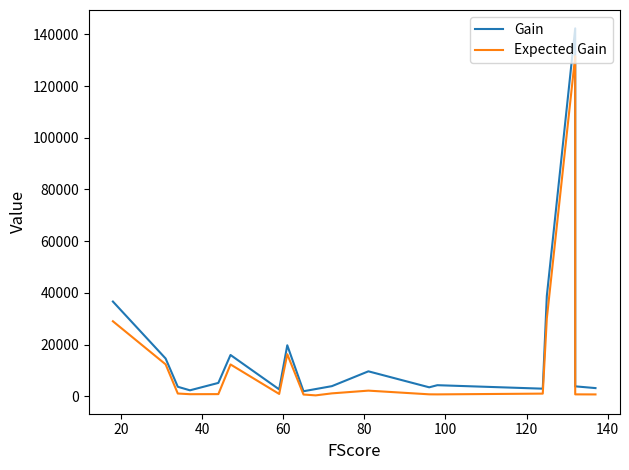

True or false: Expected Gain has more than 2 interior local peaks.

True